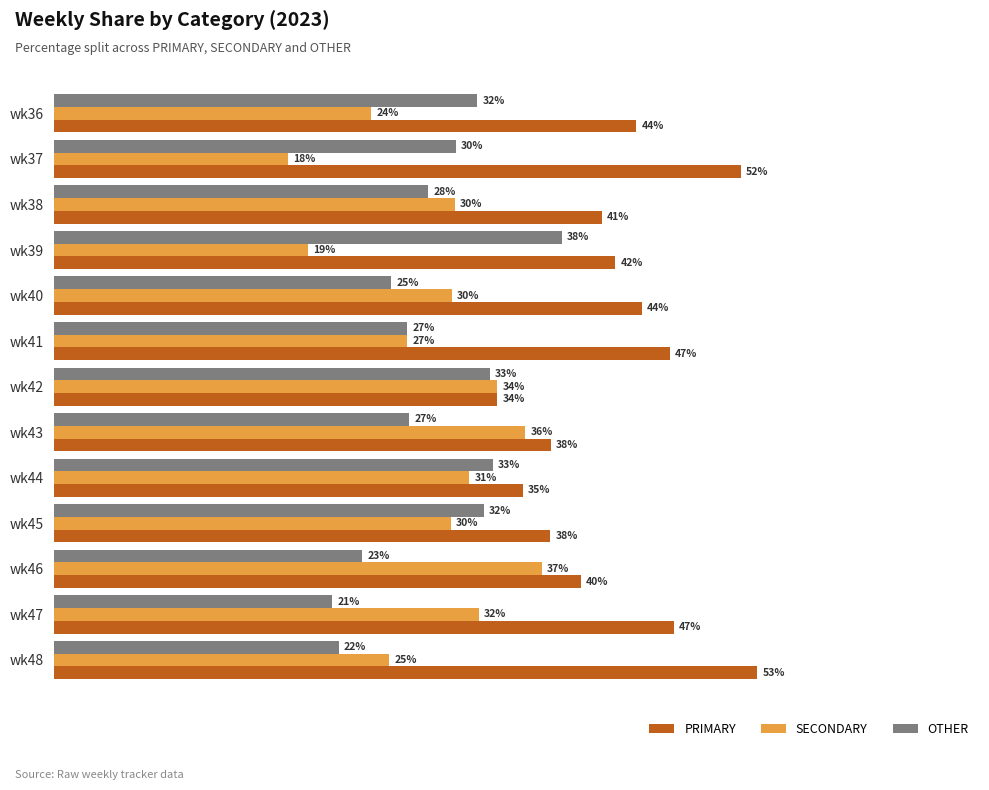

What are all the series names shown in the legend?

PRIMARY, SECONDARY, OTHER